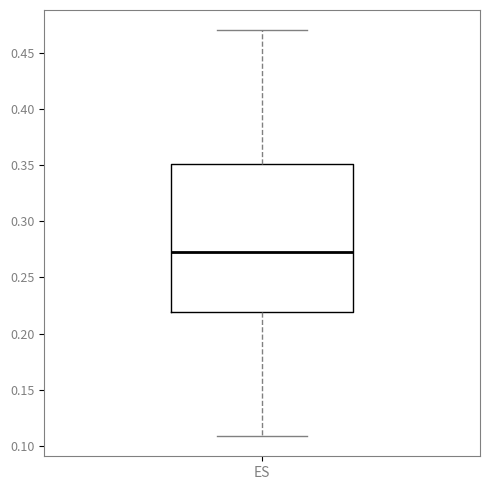

Where is the lower edge of the box for ES on the y-axis? The values are not printed on the chart, so give them approximately, as read against the axis.

0.220